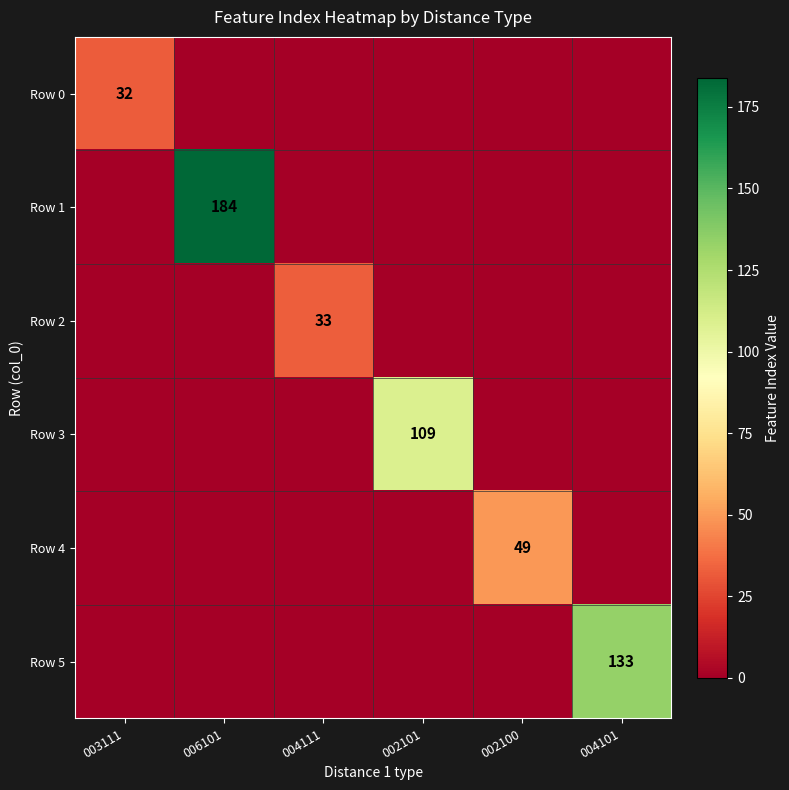

At which category is the sum across all series the highest?

006101